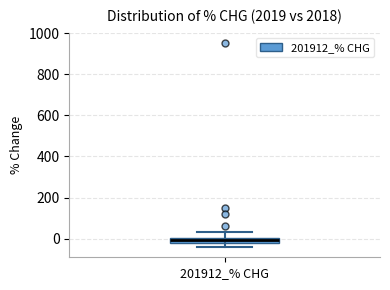

Where does the upper whisker of the box for 201912_% CHG end on the y-axis? The values are not printed on the chart, so give them approximately, as read against the axis.

40